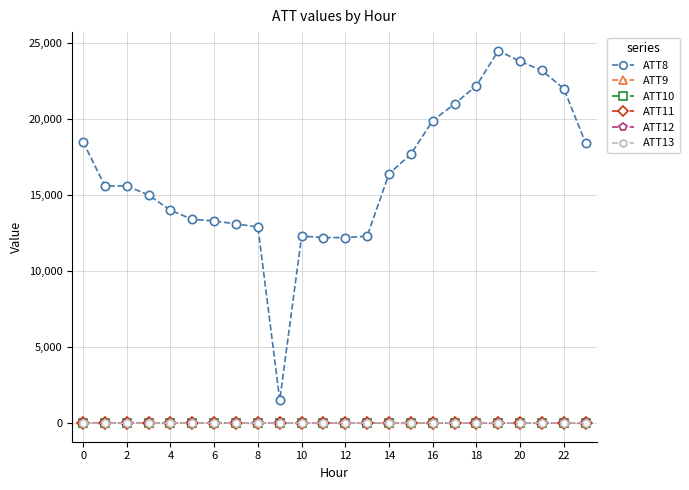

Which series has the widest spread of values?

ATT8